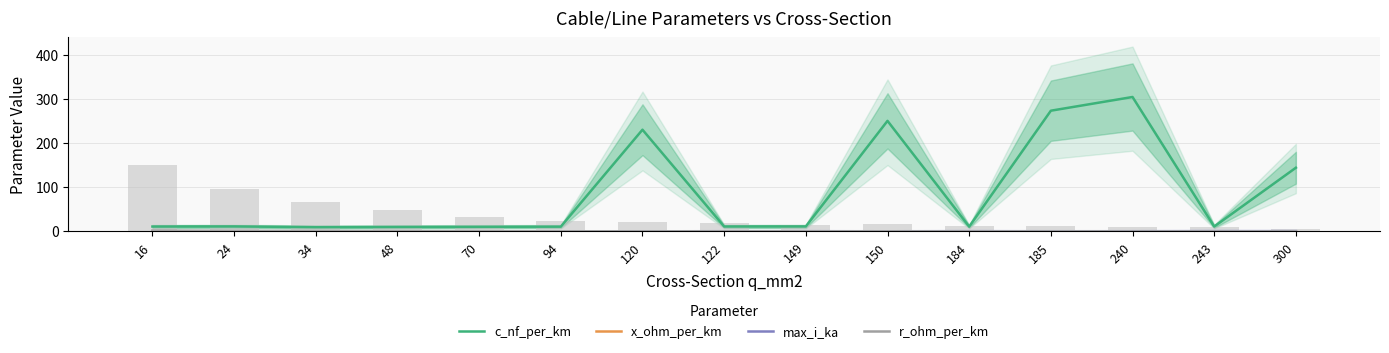

Is the value of r_ohm_per_km at 48 greater than the value of c_nf_per_km at 150?

No